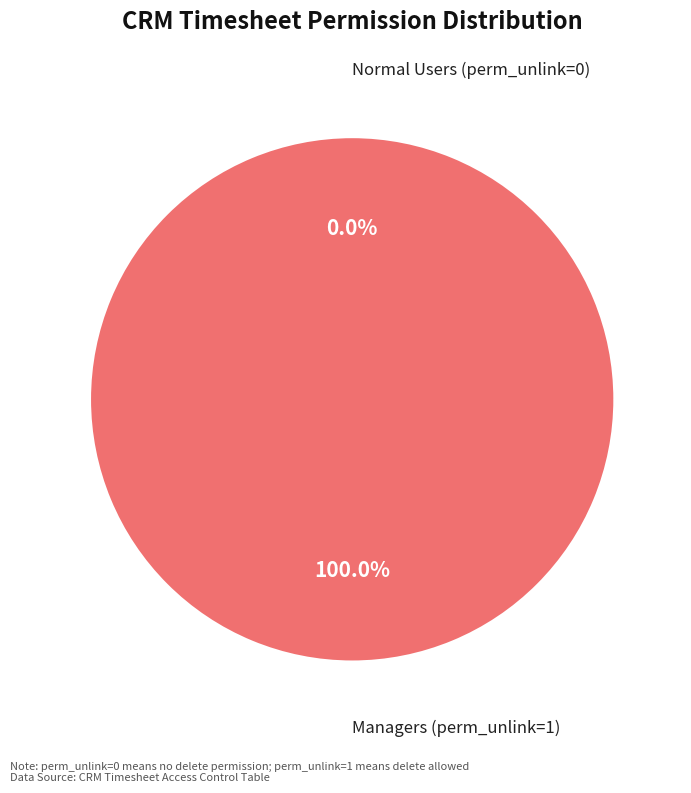

Combined, what portion of the pie is access_custom_crm_timesheet_manager and access_custom_crm_timesheet_user?

100.0%